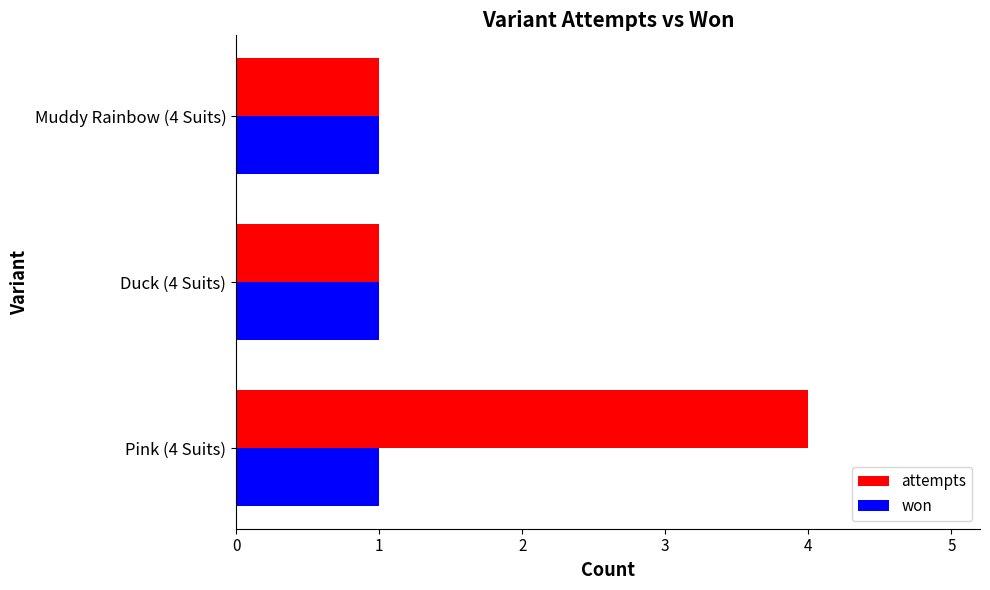

What is the difference between the maximum and minimum values in the attempts series?

3